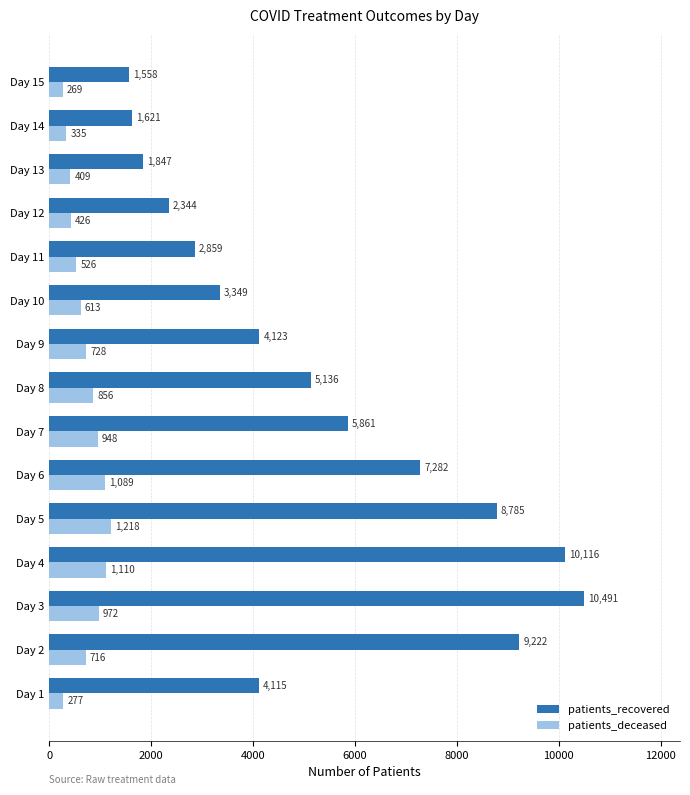

What is the maximum value for patients_deceased?

1218